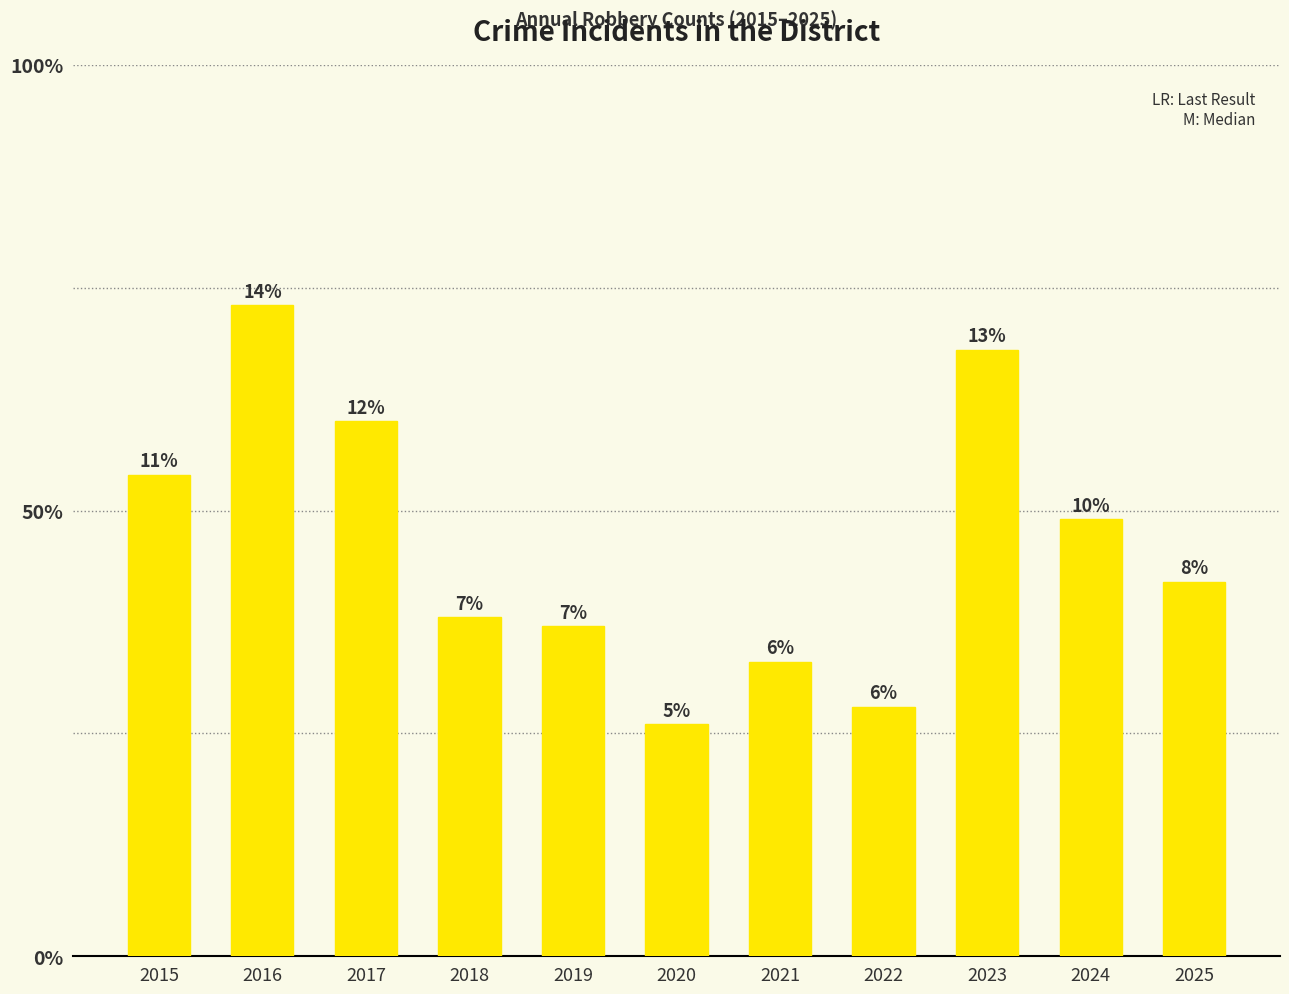

Reading right to left, extract all data points from this chart.

42	49	68	28	33	26	37	38	60	73	54